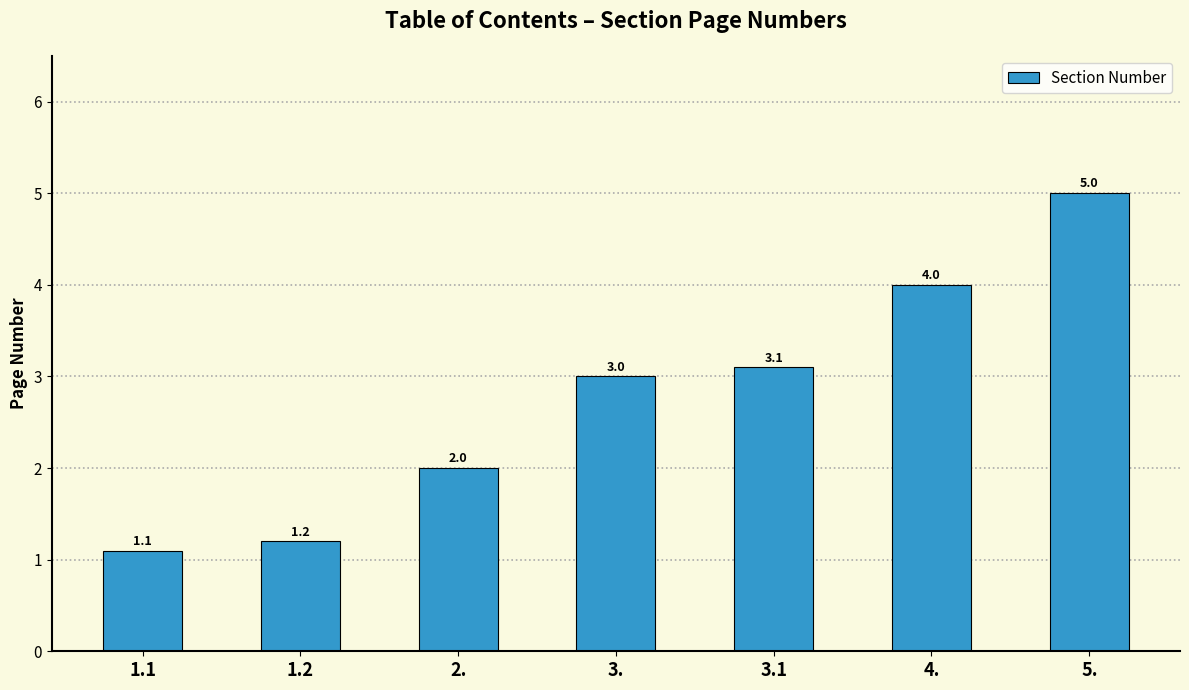

What is the label of the 2nd bar from the left?

1.2